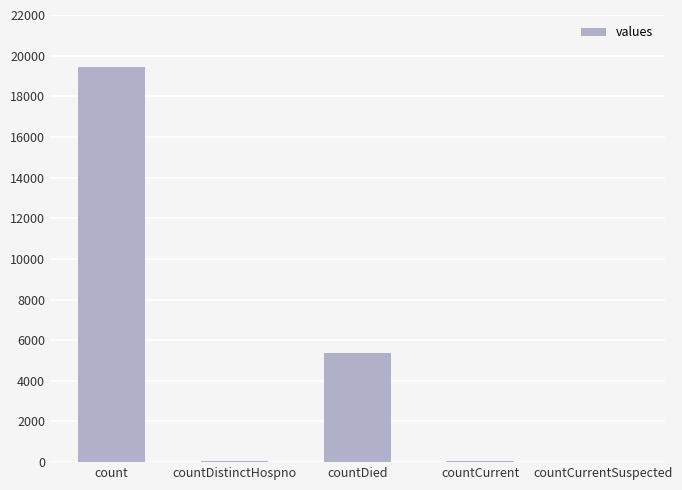

What is the maximum value shown in the chart?

19420